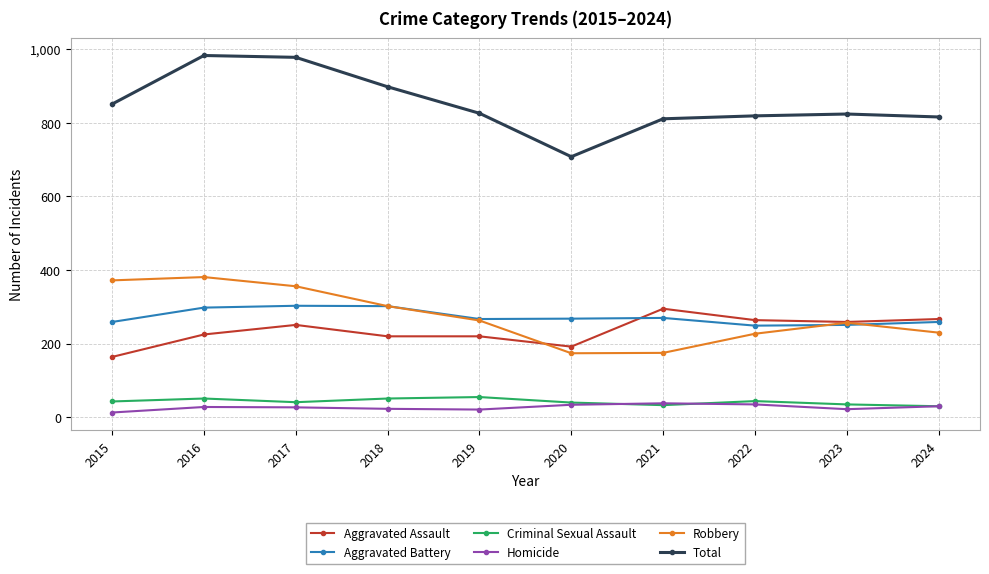

Is this an area chart (filled region under the line)?

No